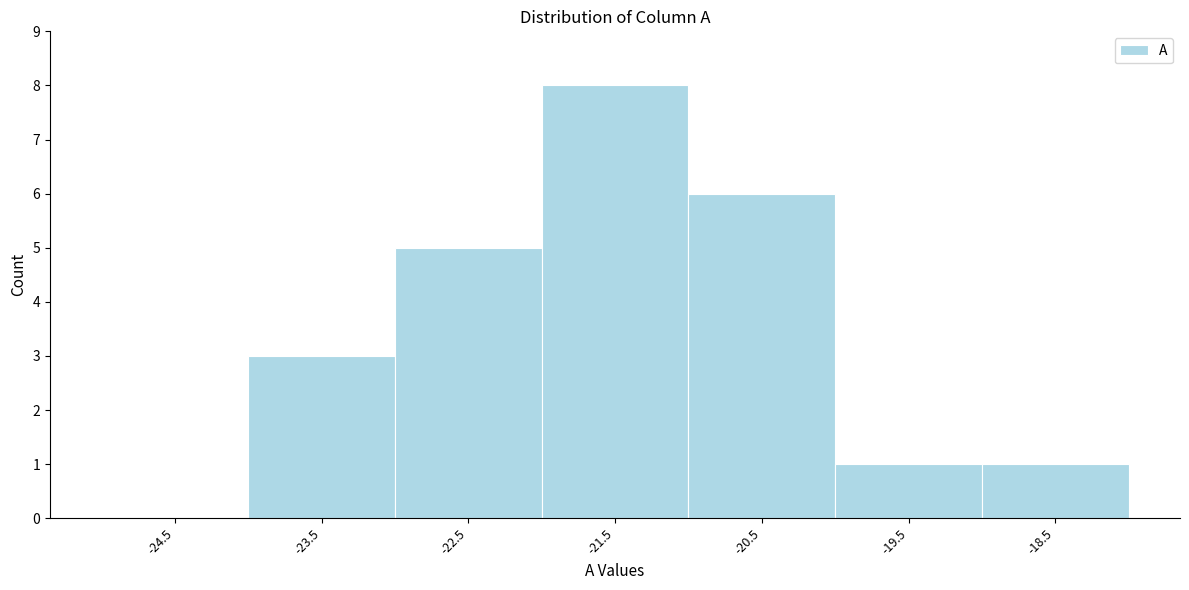

Reading left to right, list every bar in this chart as the range it spans on the x-axis followed by its height. The values are not printed on the chart, so give them approximately, as read against the axis.

-25 to -24: 0
-24 to -23: 3
-23 to -22: 5
-22 to -21: 8
-21 to -20: 6
-20 to -19: 1
-19 to -18: 1